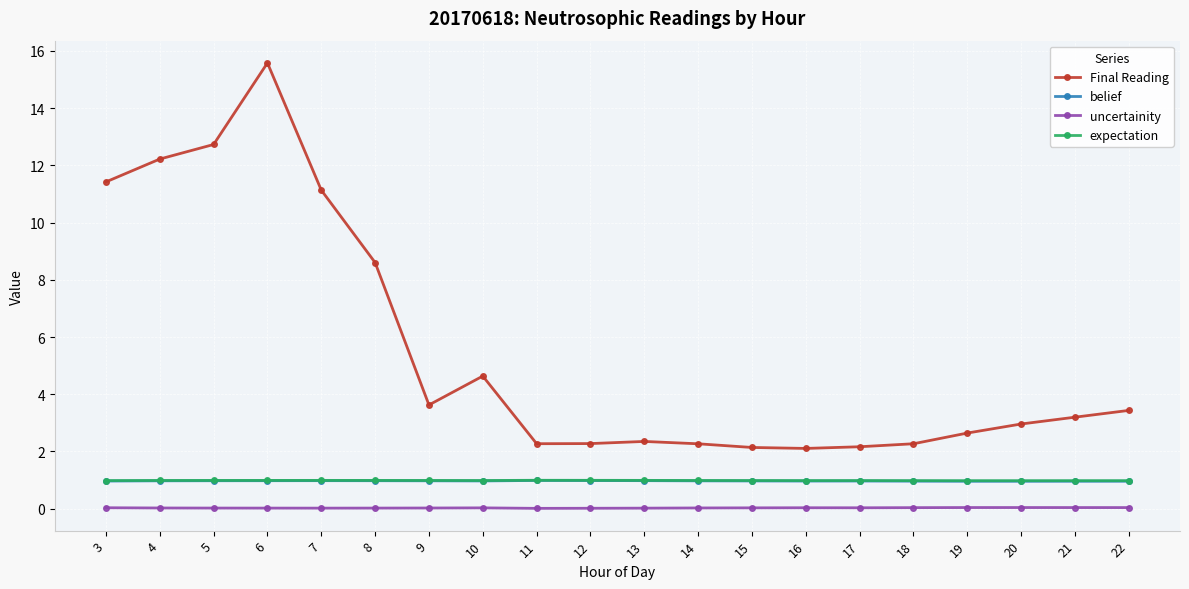

What are all the series names shown in the legend?

Final Reading, belief, uncertainity, expectation